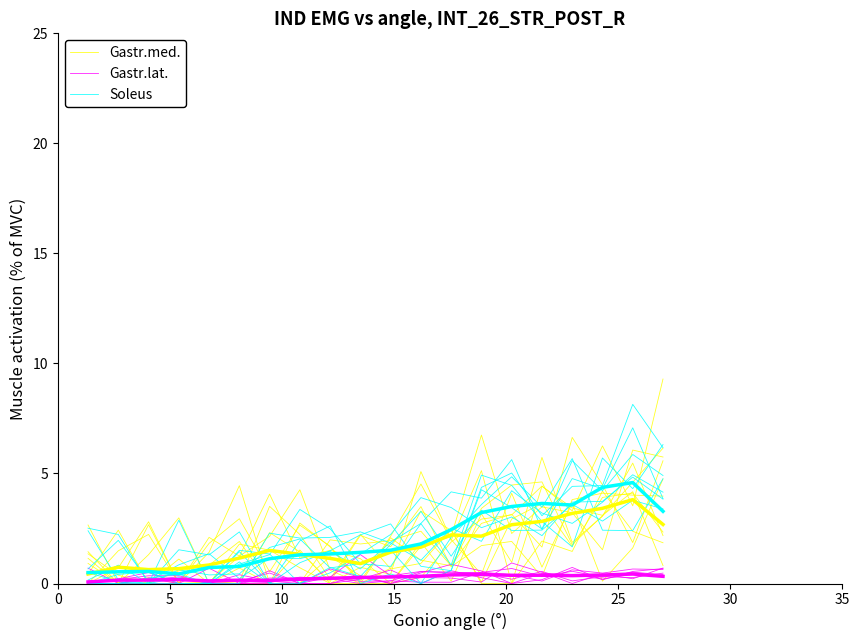

What is the value of the Gastr.med. point at the 18th from the left?

4.2